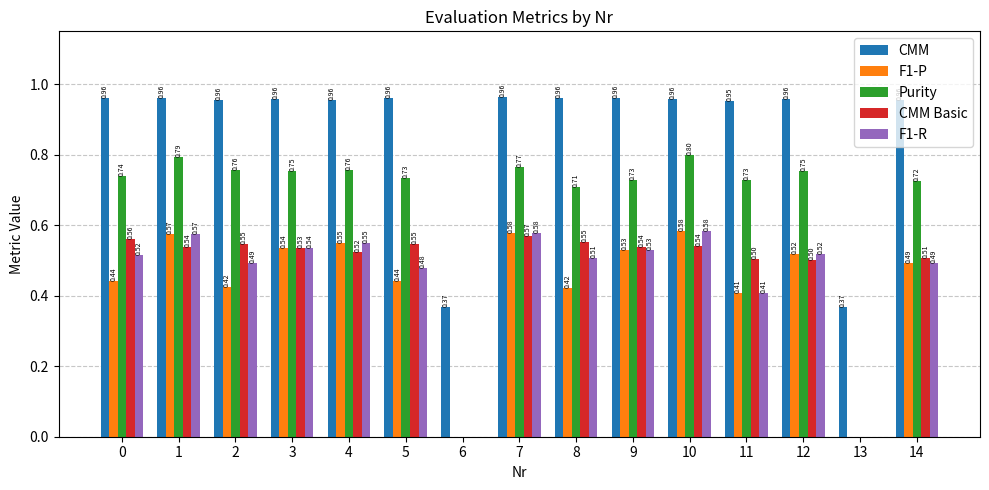

Which label corresponds to the largest value in the chart?

7